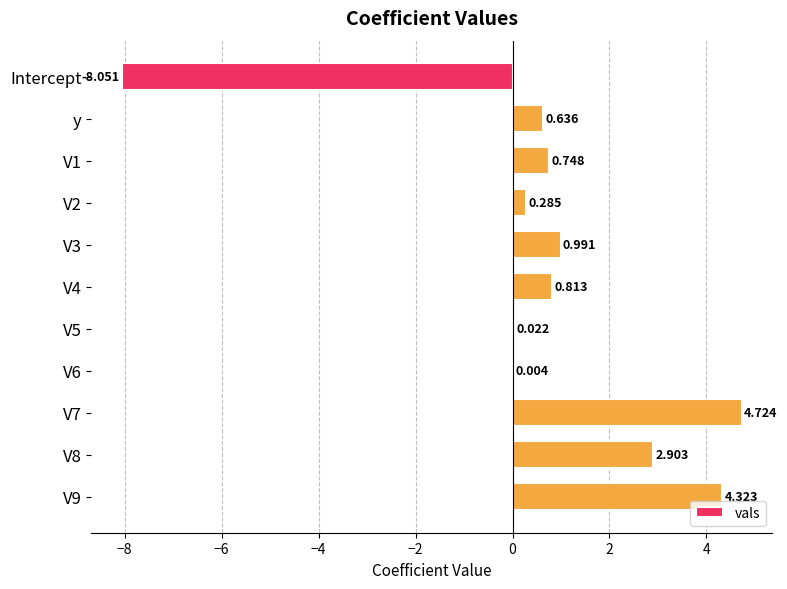

Are the bars horizontal?

Yes